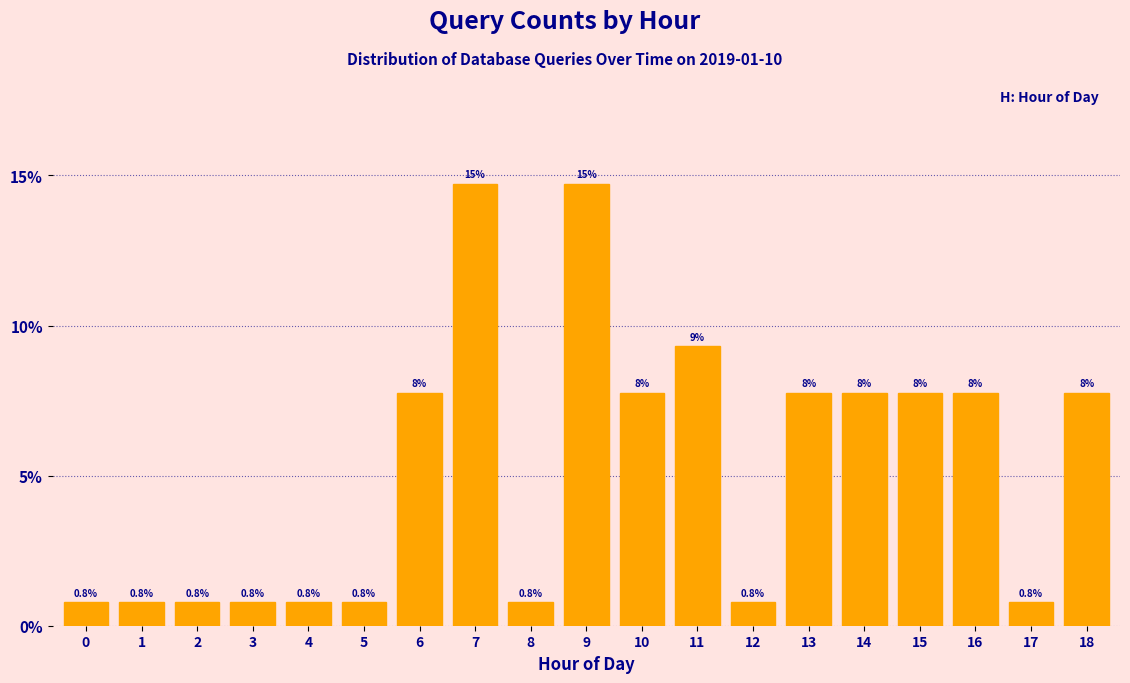

Does the chart contain any negative values?

No